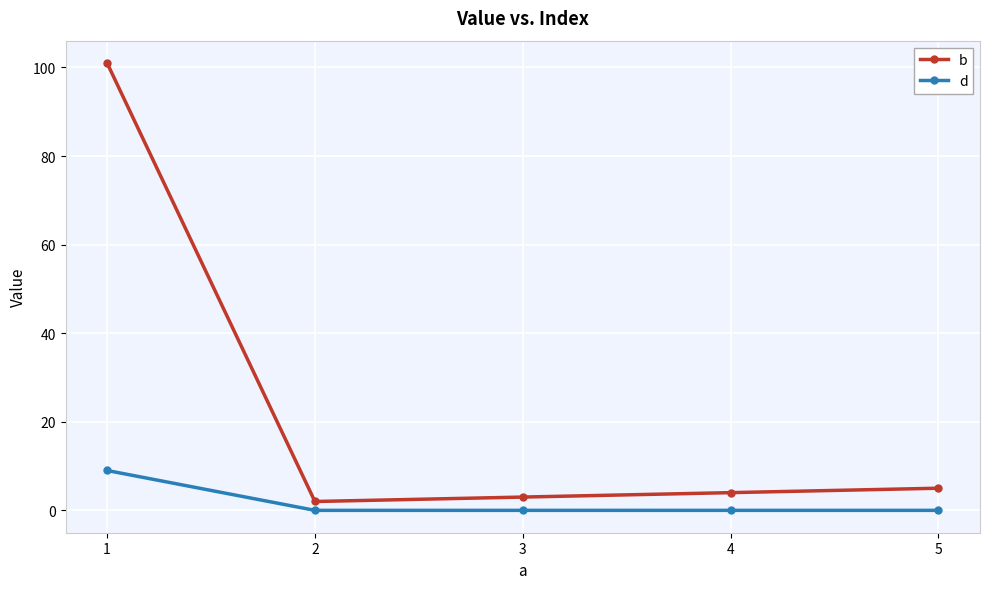

What are all the series names shown in the legend?

b, d